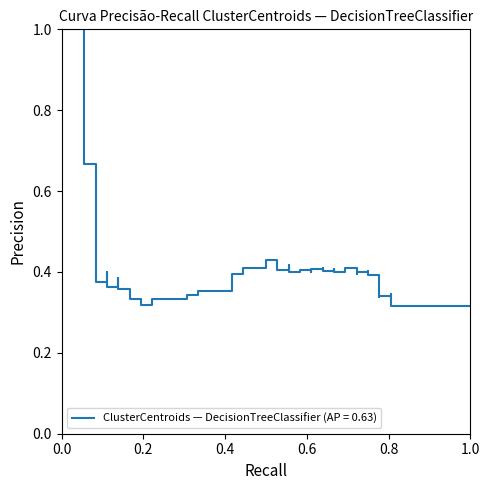

Is it true that recall equals 1.1 at 28?

False